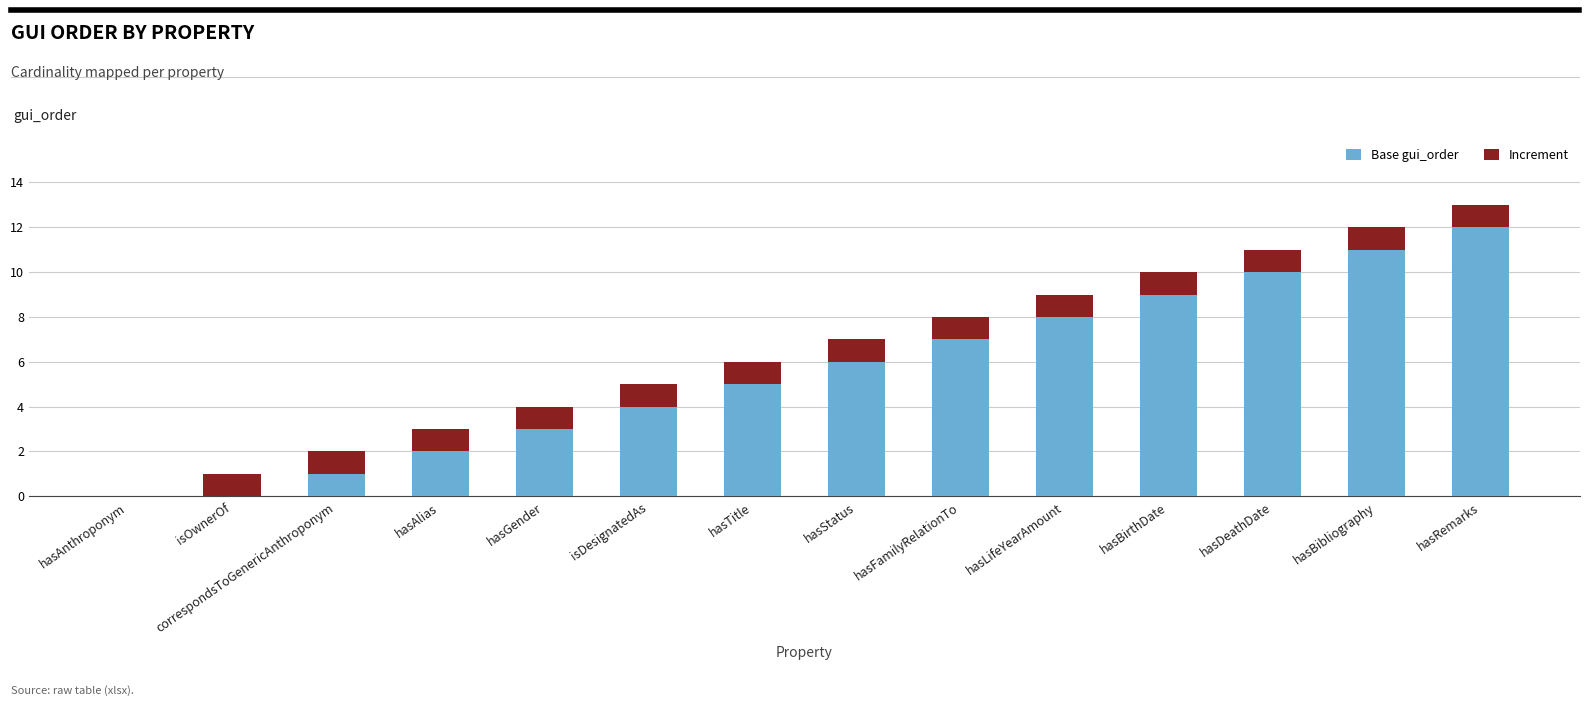

What is the total value across all series at hasRemarks?

13